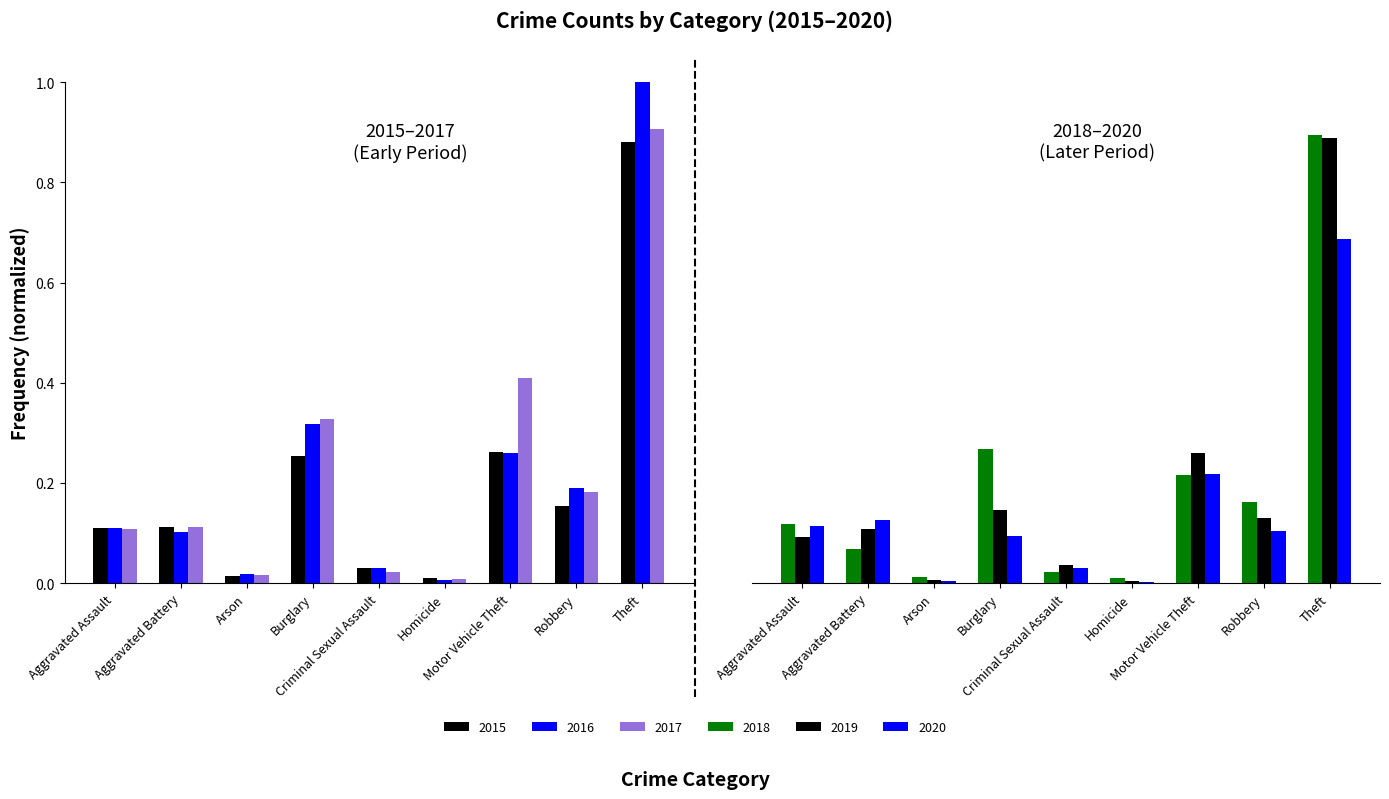

Which category has the lowest value in the 2018 series?

Homicide